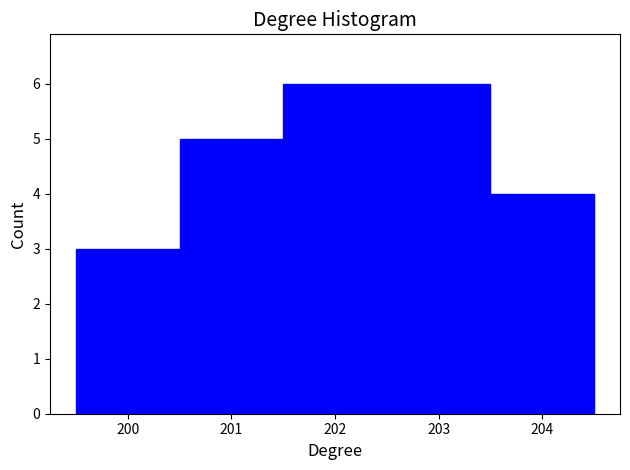

Reading left to right, list every bar in this chart as the range it spans on the x-axis followed by its height. The values are not printed on the chart, so give them approximately, as read against the axis.

199.5 to 200.5: 3
200.5 to 201.5: 5
201.5 to 202.5: 6
202.5 to 203.5: 6
203.5 to 204.5: 4